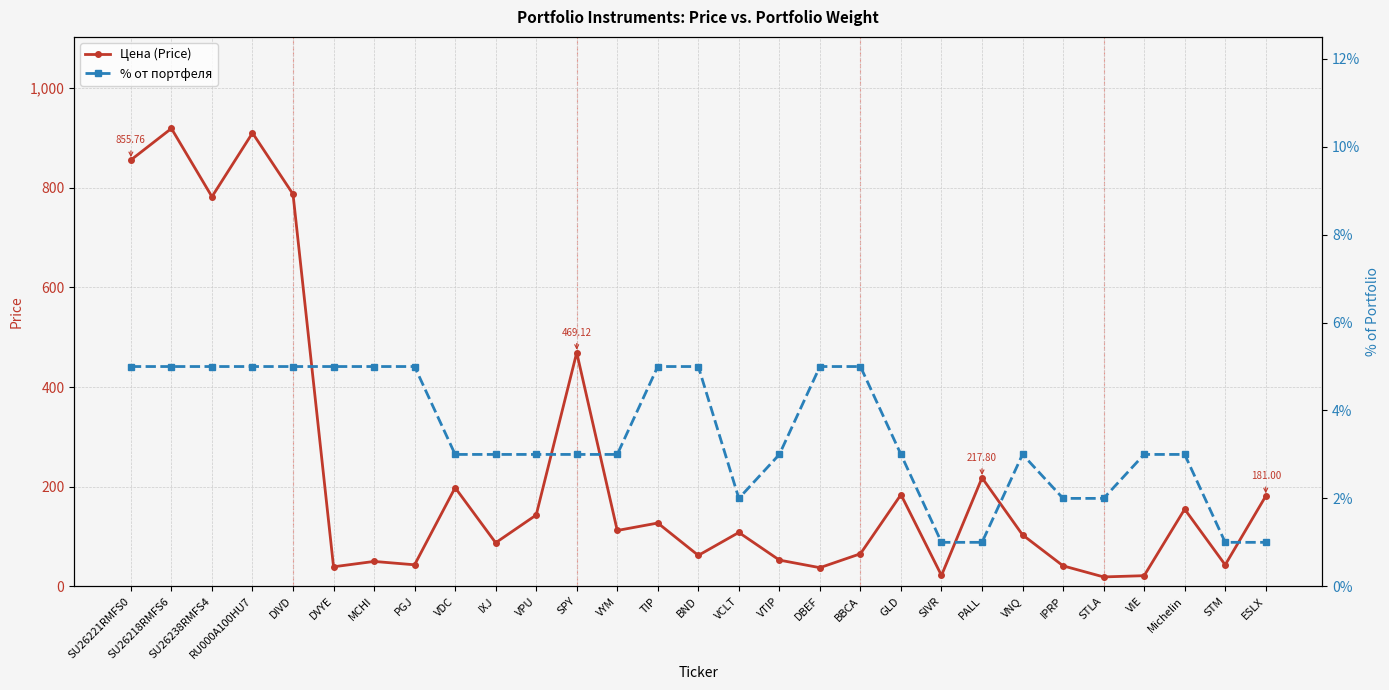

Reading right to left, transcribe all the data shown in this chart.

Цена (Price): 181.0	43.0	154.8	21.3	18.8	41.0	103.2	217.8	21.8	184.0	65.3	37.3	52.6	108.1	62.0	127.0	112.0	469.1	143.1	87.4	198.0	43.1	49.9	39.1	787.2	910.0	782.0	919.0	855.8
% от портфеля: 1.0	1.0	3.0	3.0	2.0	2.0	3.0	1.0	1.0	3.0	5.0	5.0	3.0	2.0	5.0	5.0	3.0	3.0	3.0	3.0	3.0	5.0	5.0	5.0	5.0	5.0	5.0	5.0	5.0